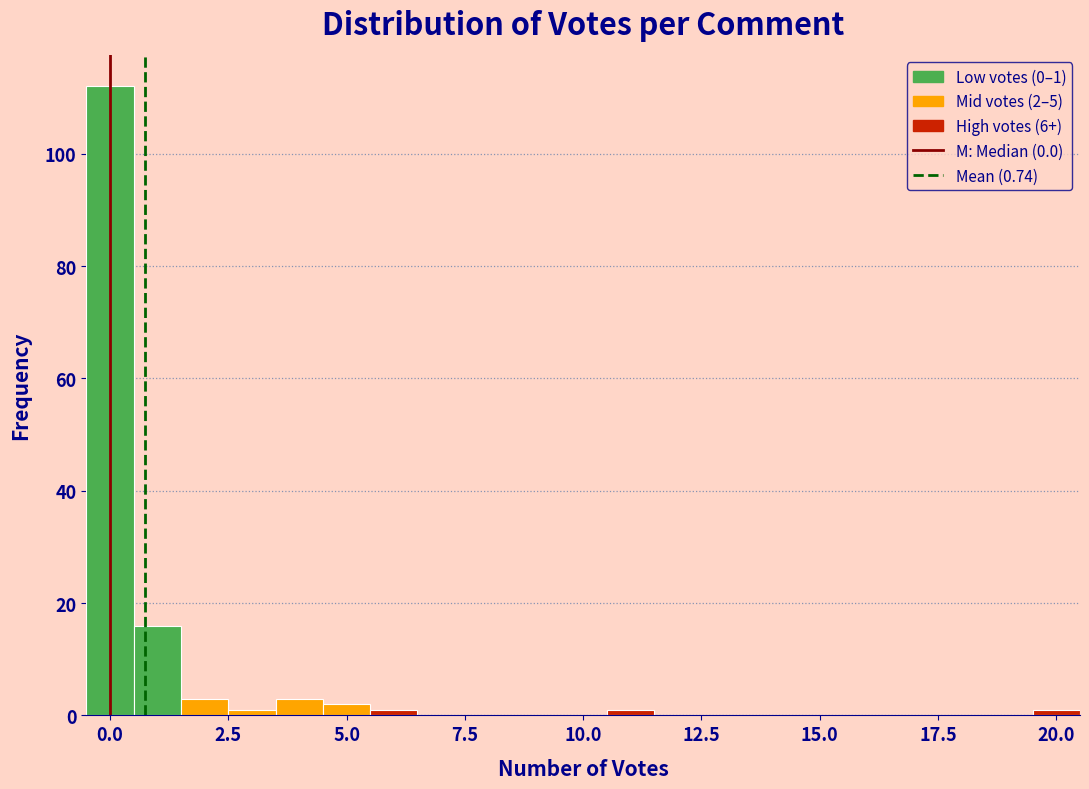

Around what value on the x-axis is the tallest bar? Give the approximate position of its centre, as read against the axis.

0.0